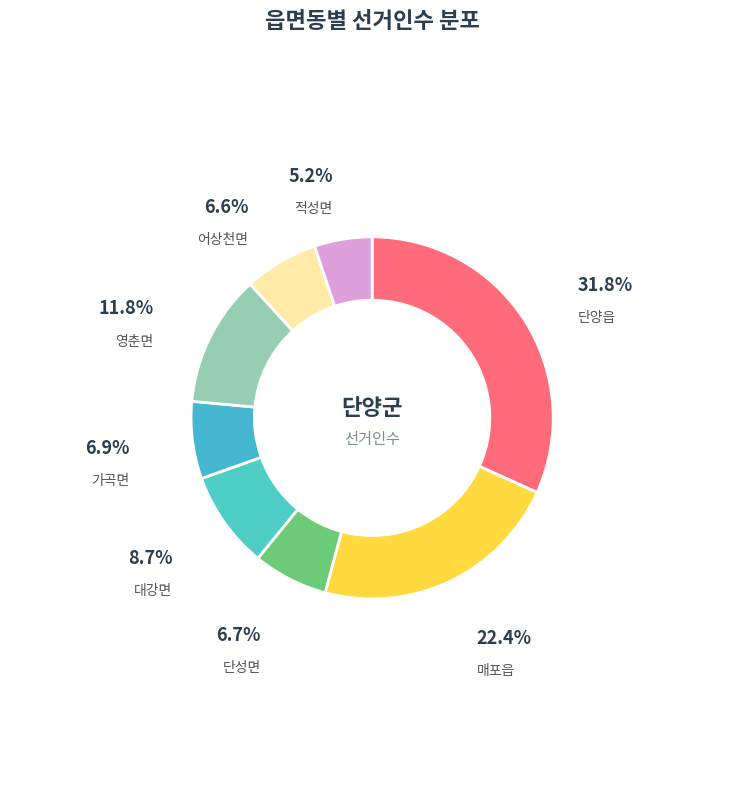

Which category has the biggest portion of the pie?

단양읍